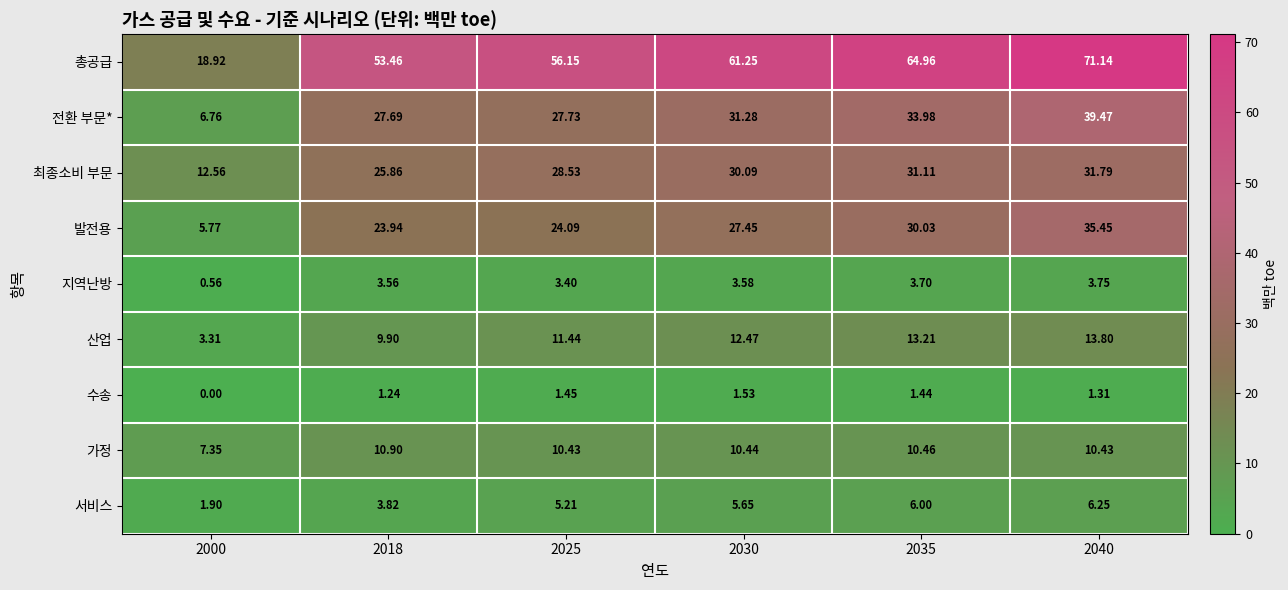

Is the value of 산업 at 2030 greater than the value of 총공급 at 2018?

No